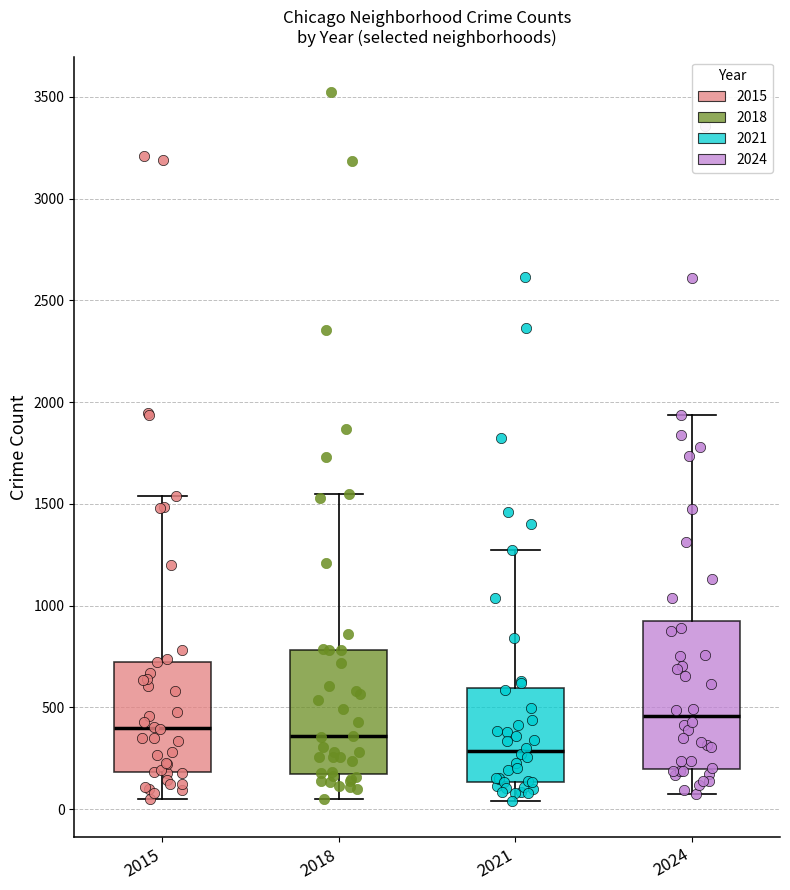

Which box's median line is the highest?

2024